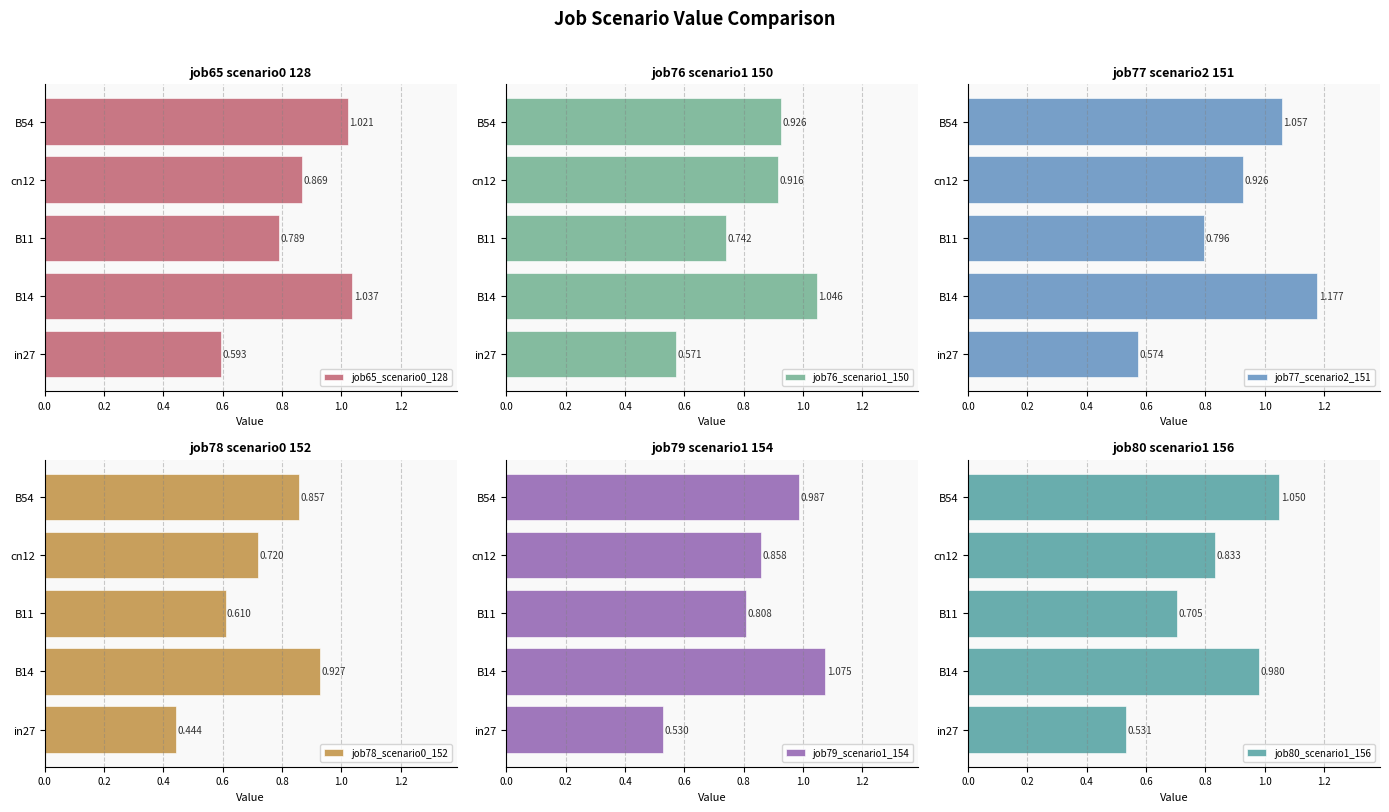

What is the average value of the job76_scenario1_150 series?

0.8